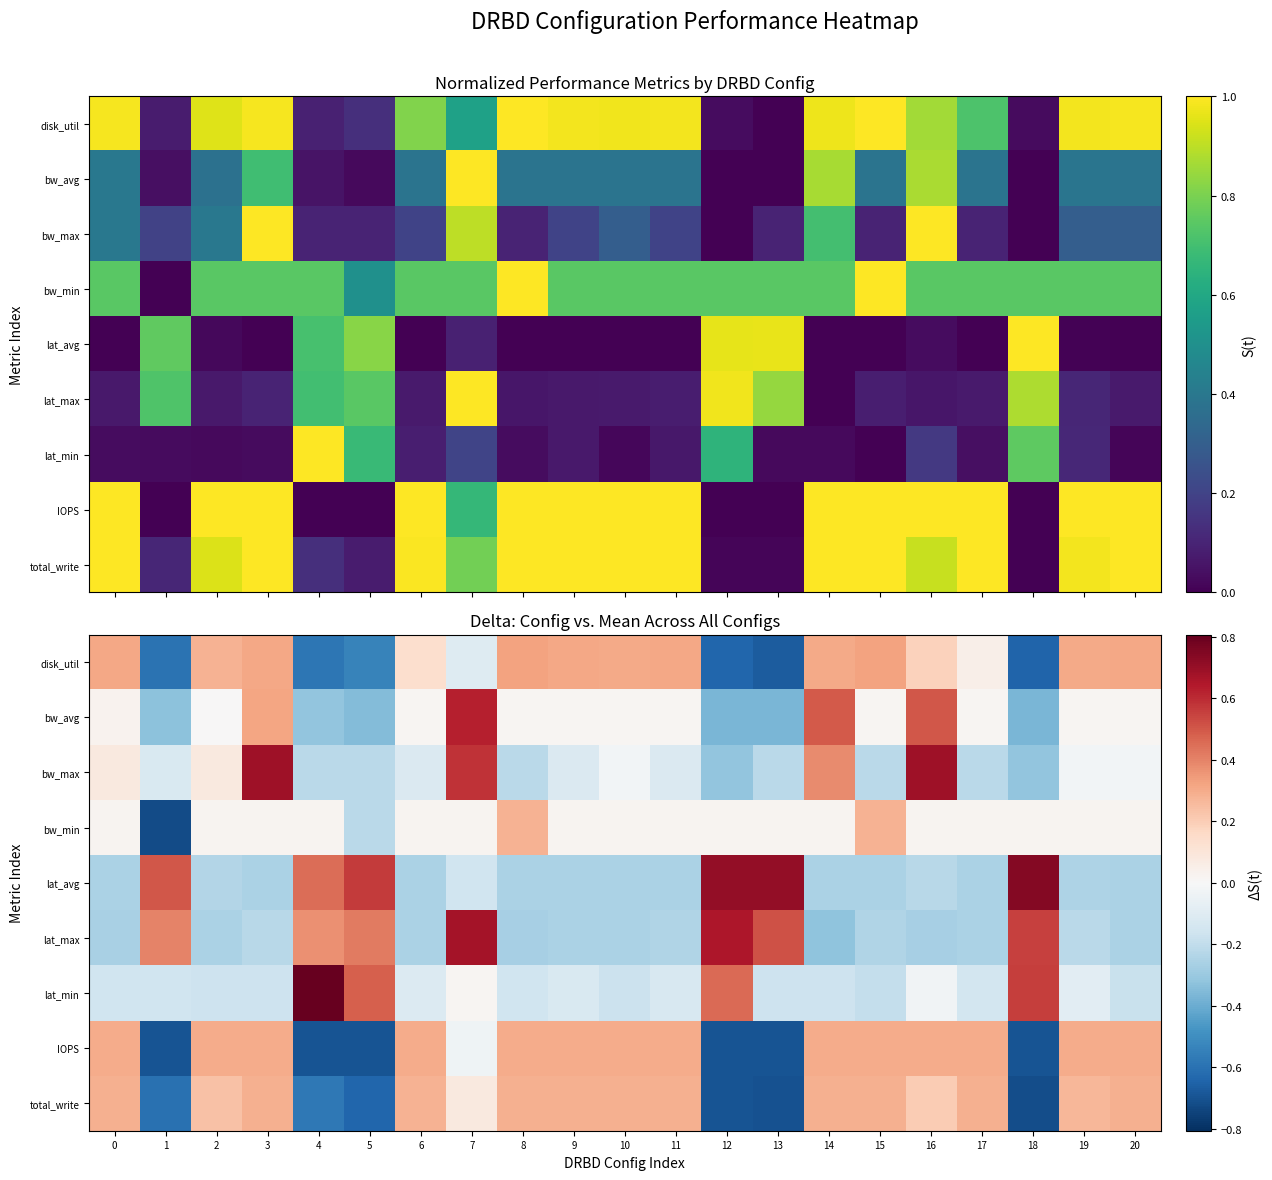

List the series in order of their peak value, lowest first.

bw_min, total_write, IOPS, disk_util, bw_avg, lat_max, bw_max, lat_avg, lat_min